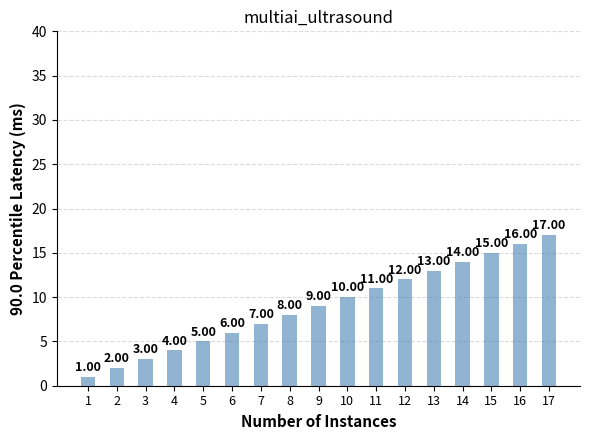

Reading left to right, extract all data points from this chart.

1	2	3	4	5	6	7	8	9	10	11	12	13	14	15	16	17